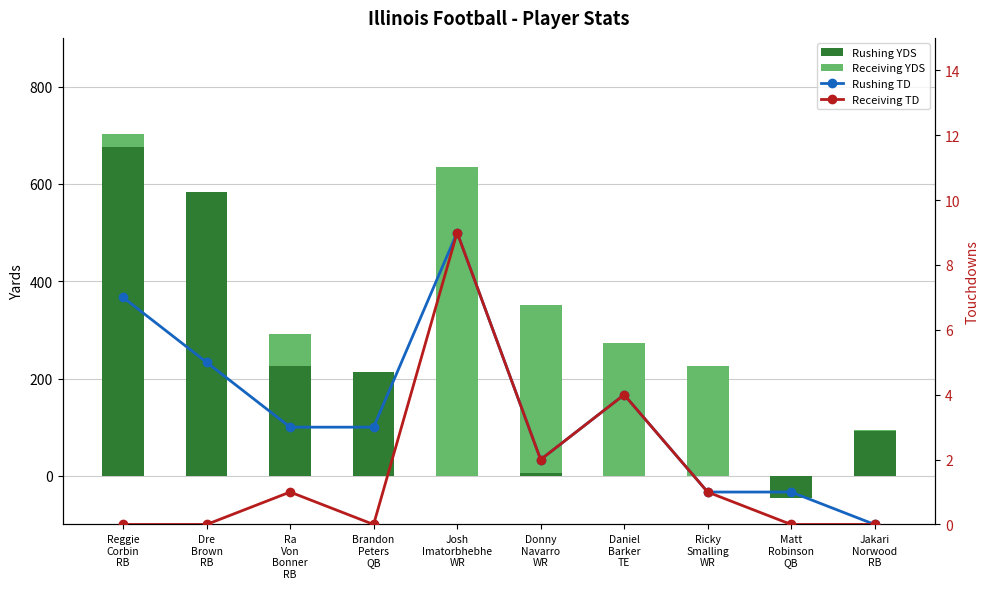

What is the total value across all series at Jakari
Norwood
RB?

93